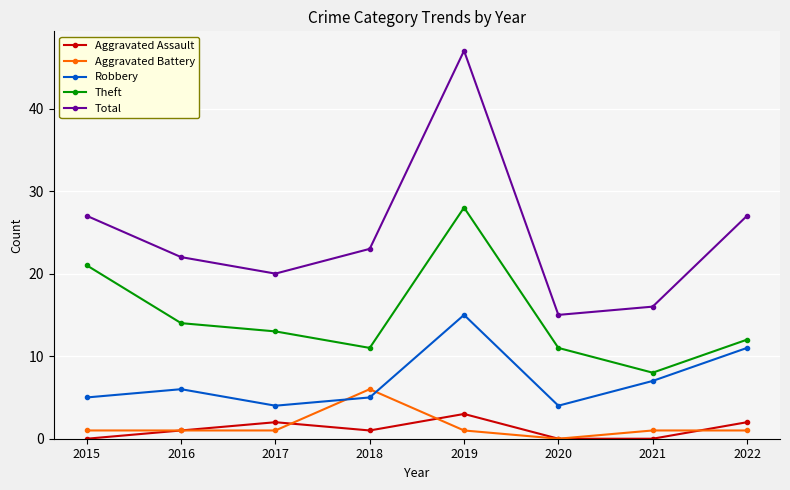

What is the spread (max minus min) of values at 2015?

27